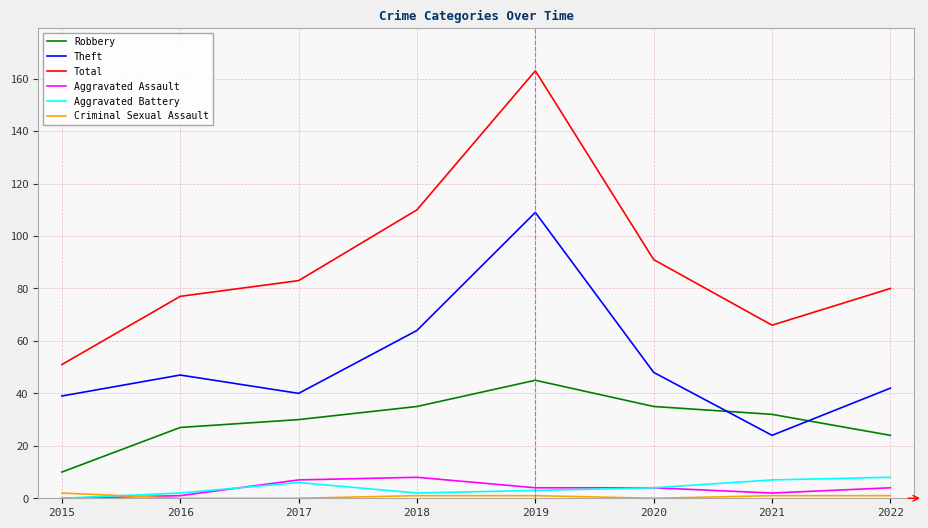

Which series has the widest spread of values?

Total